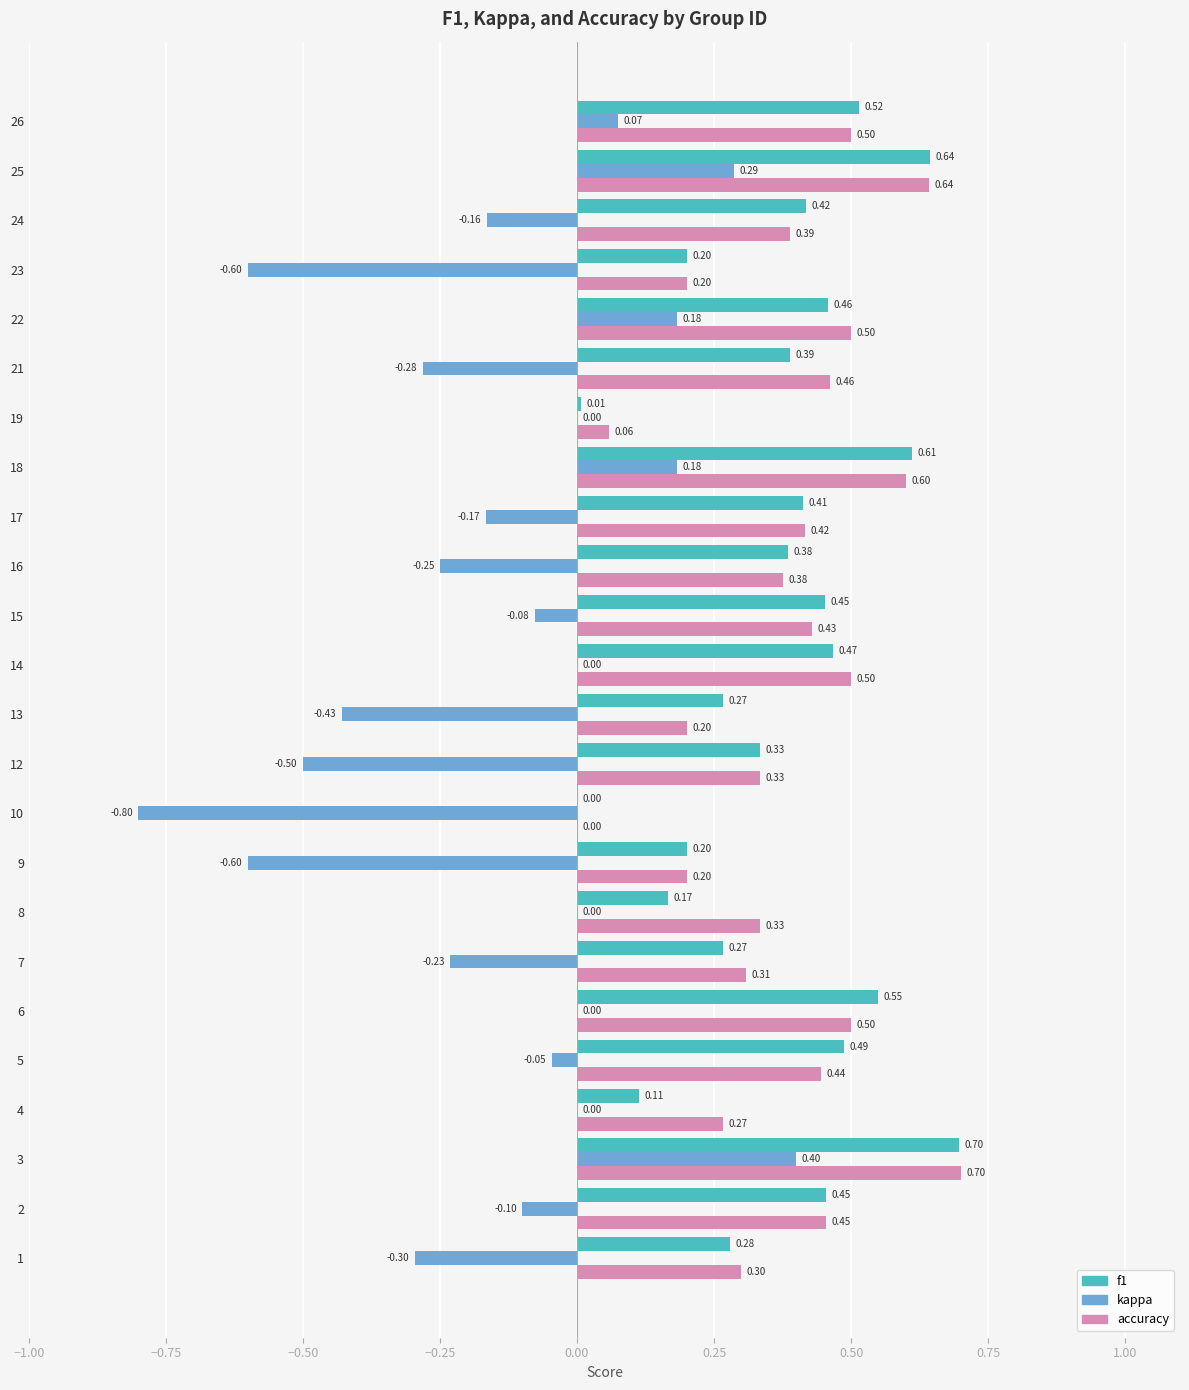

Which series changed the most between 9 and 19?

kappa